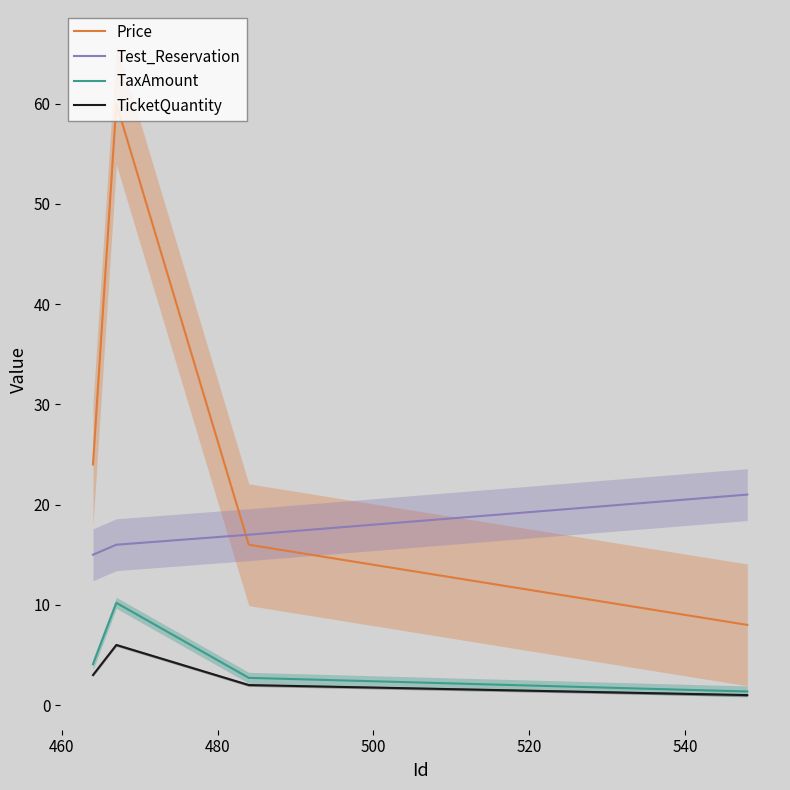

Does the chart display data point markers on the line(s)?

No